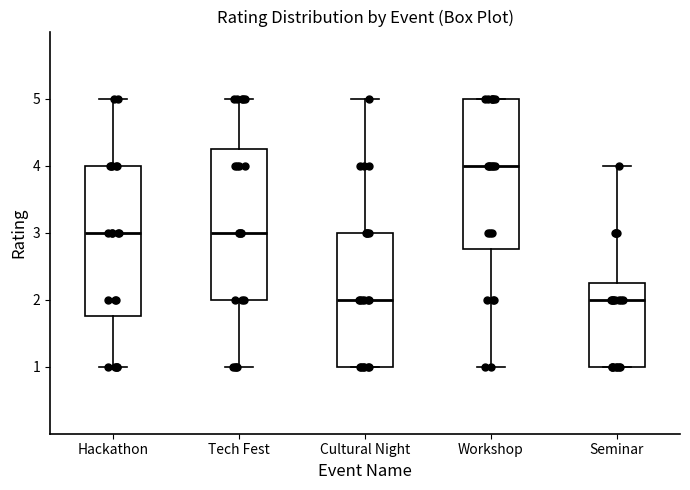

Where is the lower edge of the box for Workshop on the y-axis? The values are not printed on the chart, so give them approximately, as read against the axis.

2.8